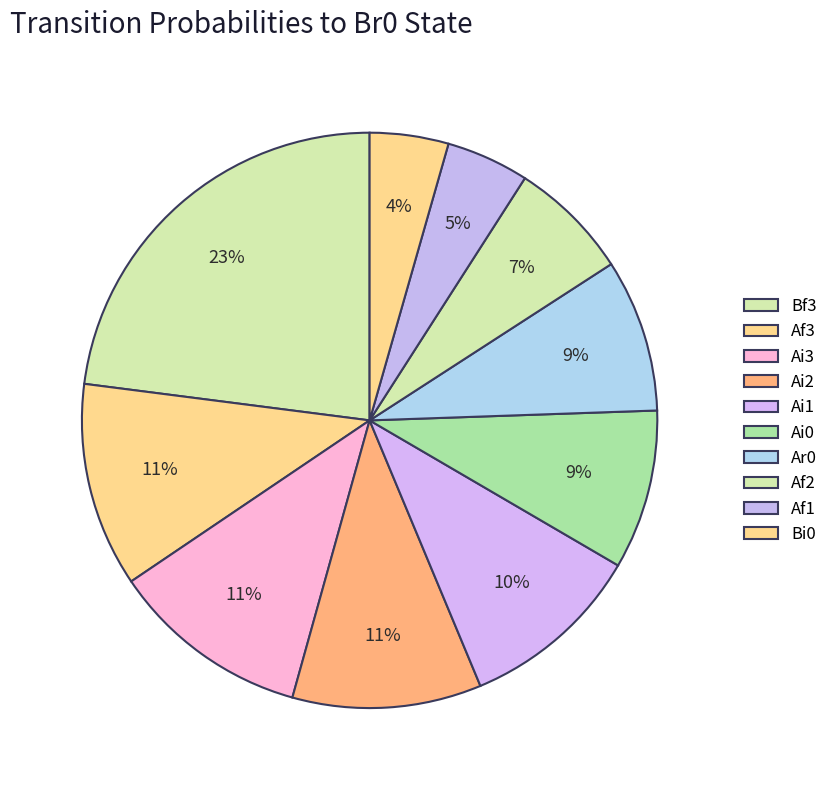

Which category has the biggest portion of the pie?

Bf3